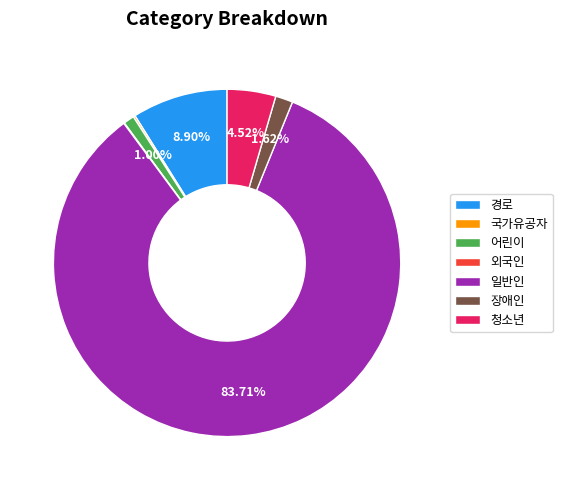

Is there a majority slice in this chart?

Yes